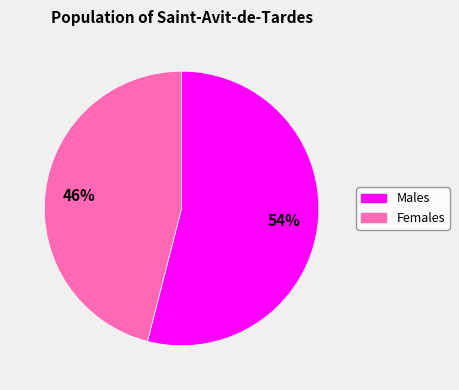

How many slices are in this pie chart?

2